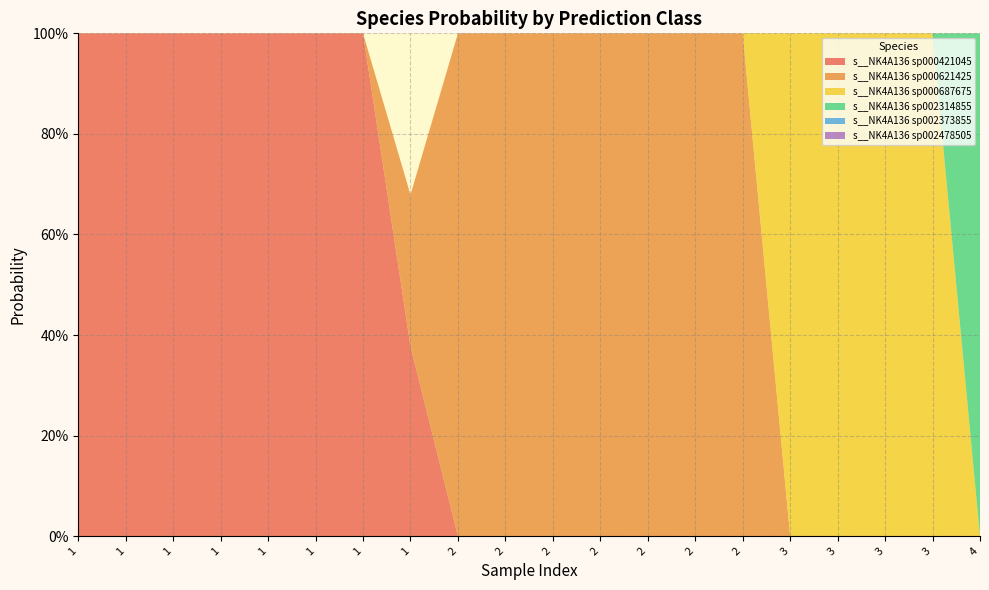

Reading right to left, transcribe all the data shown in this chart.

s__NK4A136 sp000421045: 0.0	0.0	0.0	0.0	0.0	0.0	0.0	0.0	0.0	0.0	0.0	0.0	0.4	1.0	1.0	1.0	1.0	1.0	1.0	1.0
s__NK4A136 sp000621425: 0.0	0.0	0.0	0.0	0.0	1.0	1.0	1.0	1.0	1.0	1.0	1.0	0.3	0.0	0.0	0.0	0.0	0.0	0.0	0.0
s__NK4A136 sp000687675: 0.0	1.0	1.0	1.0	1.0	0.0	0.0	0.0	0.0	0.0	0.0	0.0	0.0	0.0	0.0	0.0	0.0	0.0	0.0	0.0
s__NK4A136 sp002314855: 1.0	0.0	0.0	0.0	0.0	0.0	0.0	0.0	0.0	0.0	0.0	0.0	0.0	0.0	0.0	0.0	0.0	0.0	0.0	0.0
s__NK4A136 sp002373855: 0.0	0.0	0.0	0.0	0.0	0.0	0.0	0.0	0.0	0.0	0.0	0.0	0.0	0.0	0.0	0.0	0.0	0.0	0.0	0.0
s__NK4A136 sp002478505: 0.0	0.0	0.0	0.0	0.0	0.0	0.0	0.0	0.0	0.0	0.0	0.0	0.0	0.0	0.0	0.0	0.0	0.0	0.0	0.0